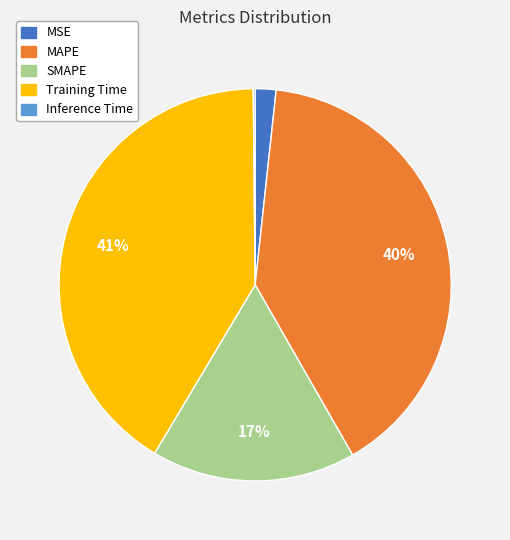

Is there a majority slice in this chart?

No